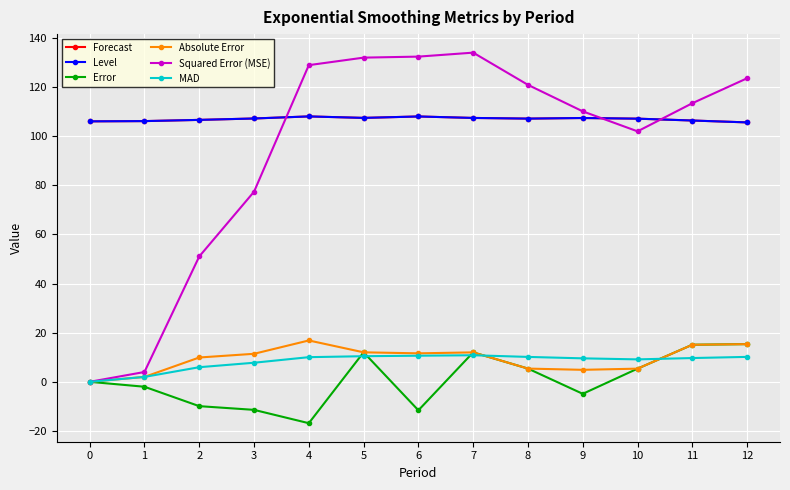

Rank the categories by MAD value from lowest to highest.

0, 1, 2, 3, 10, 9, 11, 4, 8, 12, 5, 6, 7